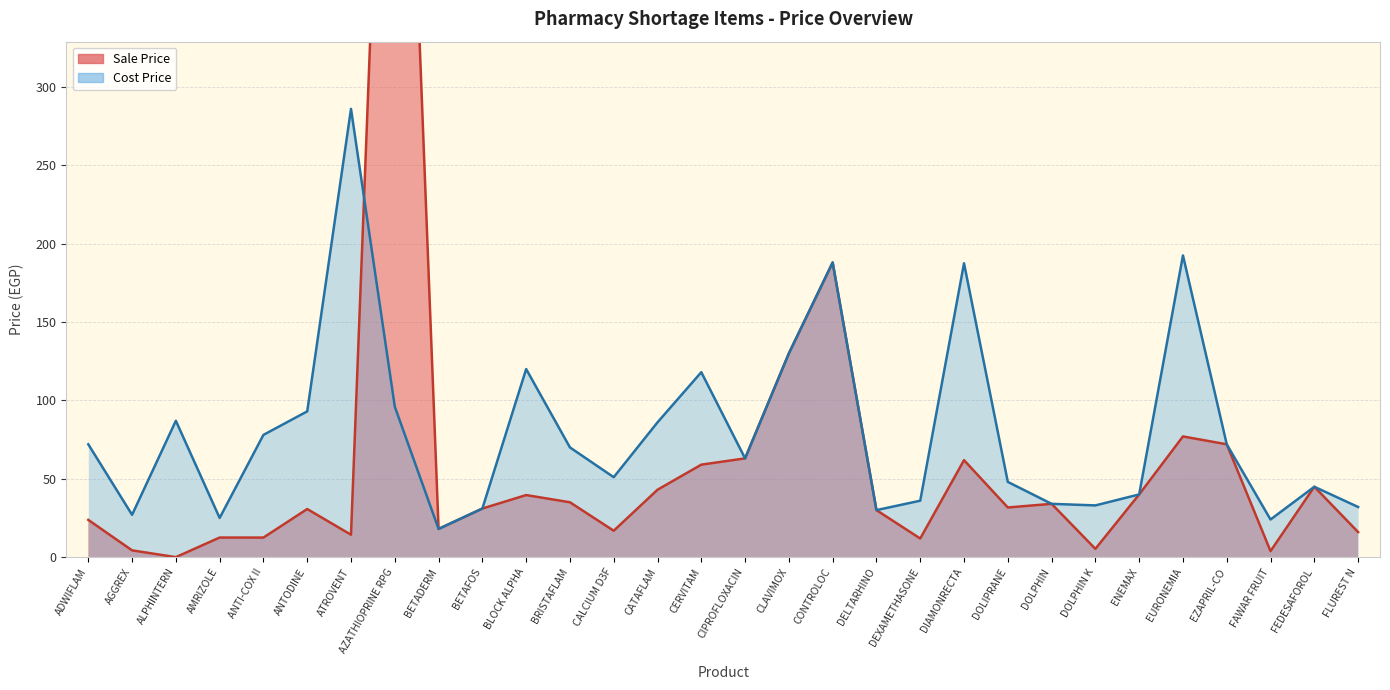

What are all the series names shown in the legend?

Sale Price, Cost Price